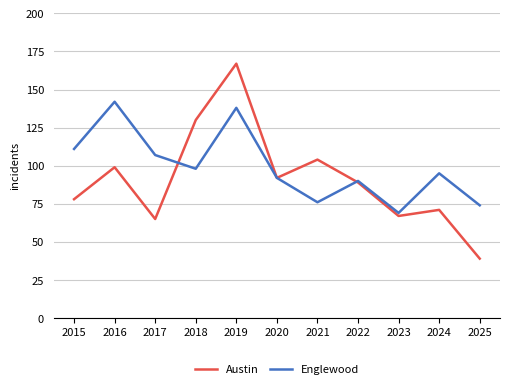

What is the difference between the Englewood values at 2023 and 2020?

23